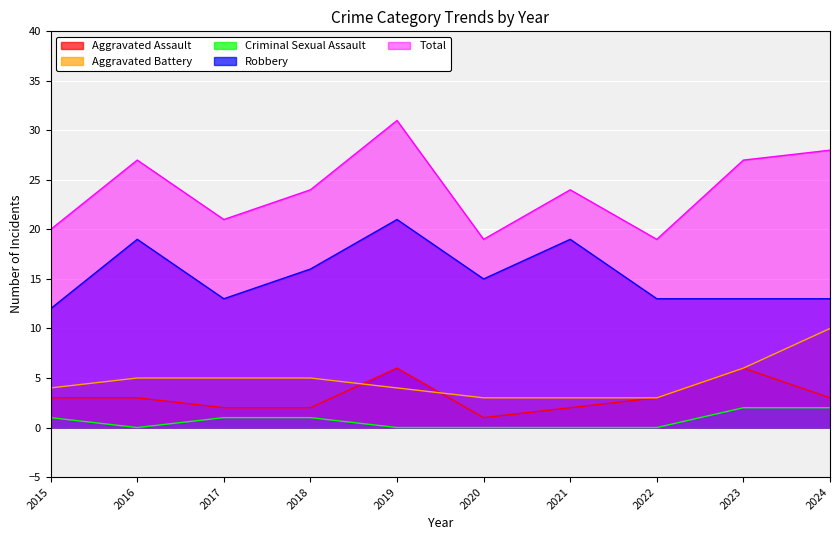

What is the value of the Total point at the 9th from the left?

27